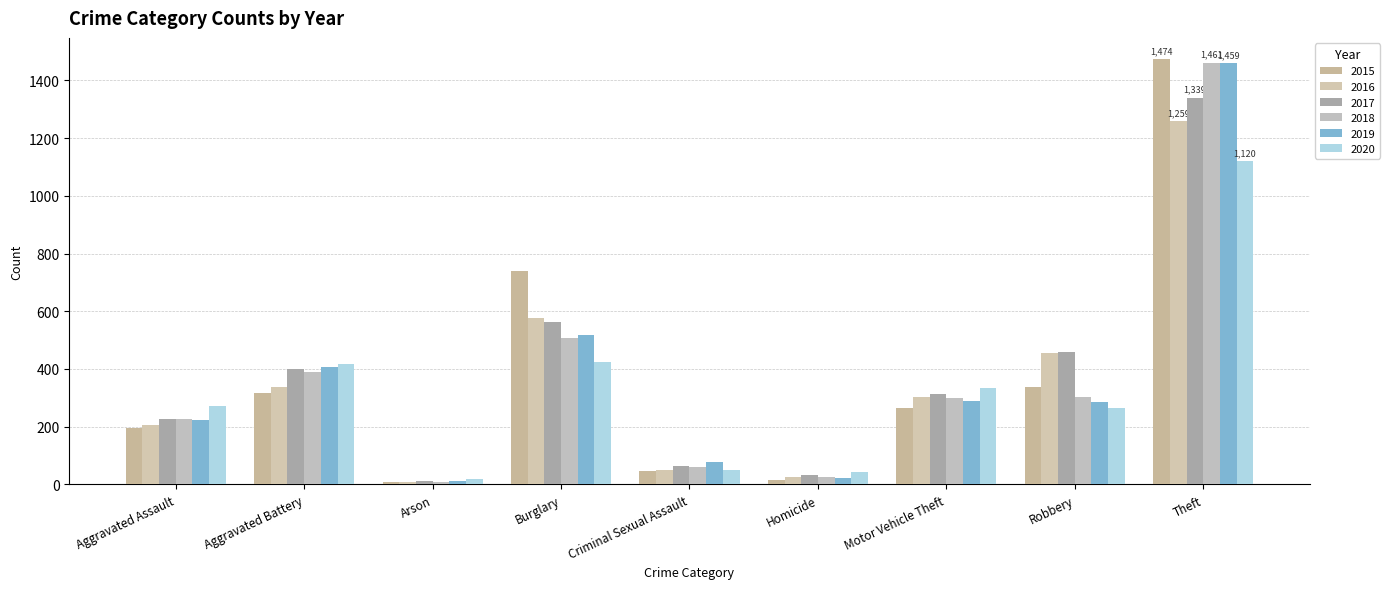

Count the number of data series in this chart.

6